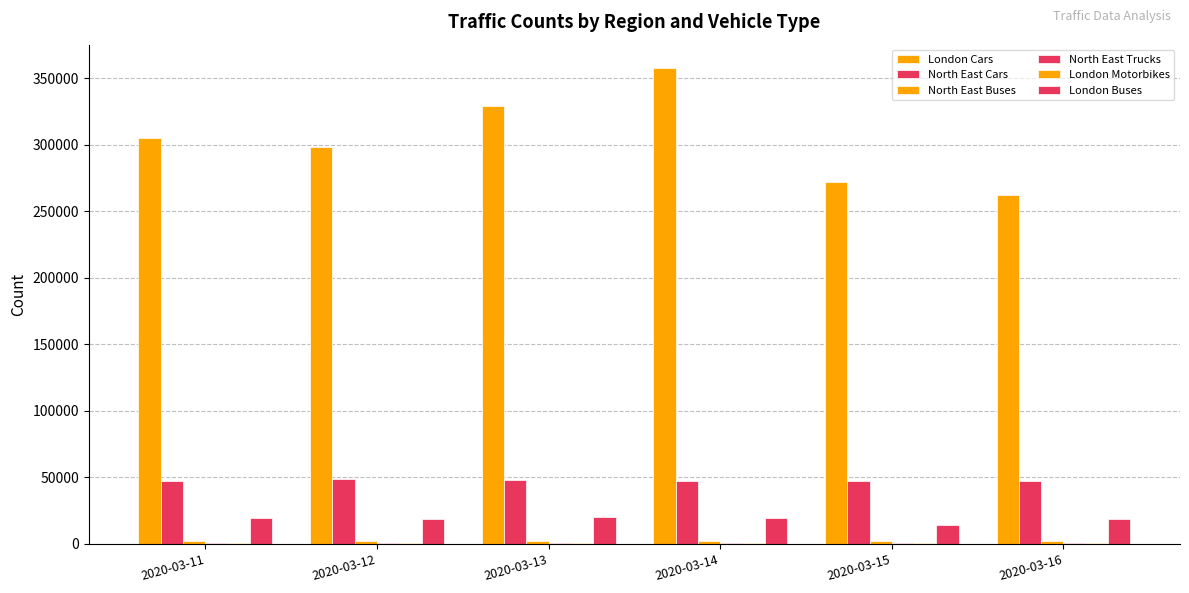

Count the number of categories in the chart.

6